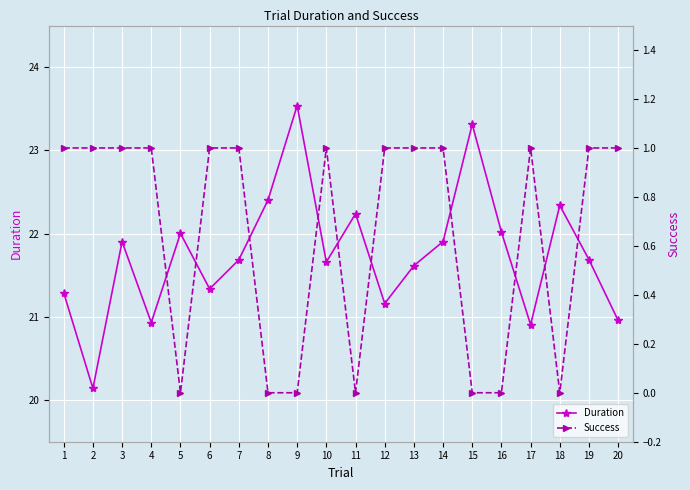

What is the value of the Duration point at the 13th from the left?

21.6